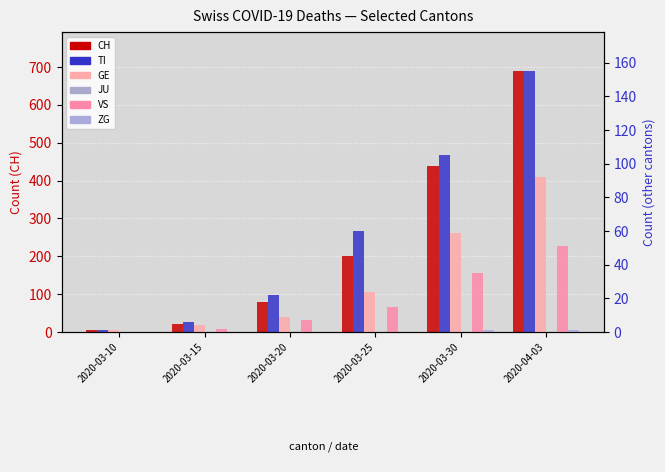

The value of VS at 2020-03-25 is 21. True or false?

False